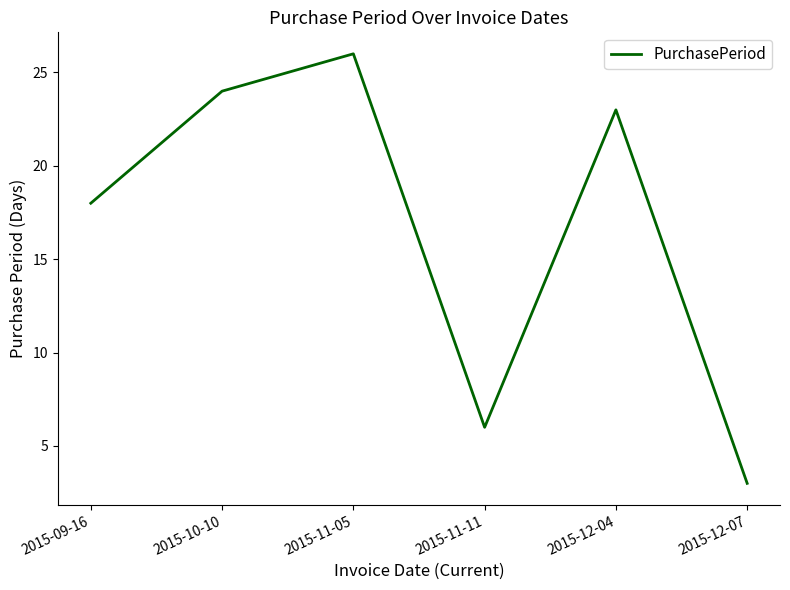

What is the minimum value shown in the chart?

3